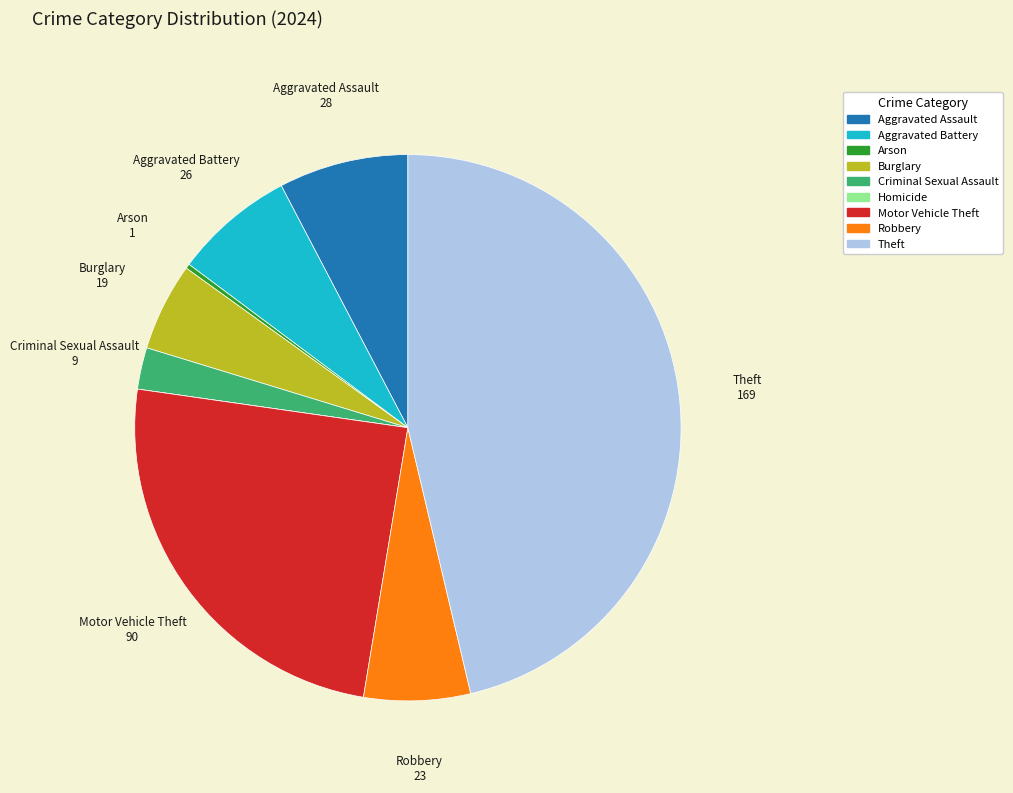

Does any single category account for the majority?

No